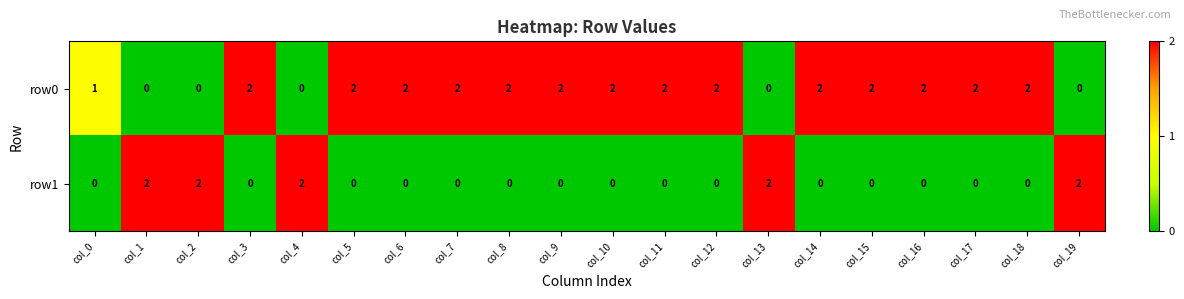

At how many categories does at least one series exceed 0?

20